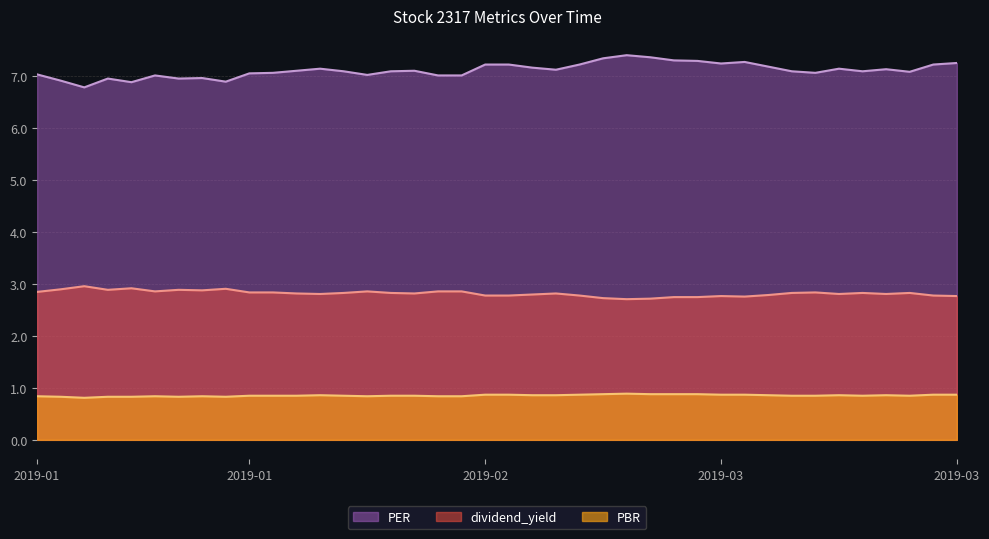

How many series are shown in this chart?

3